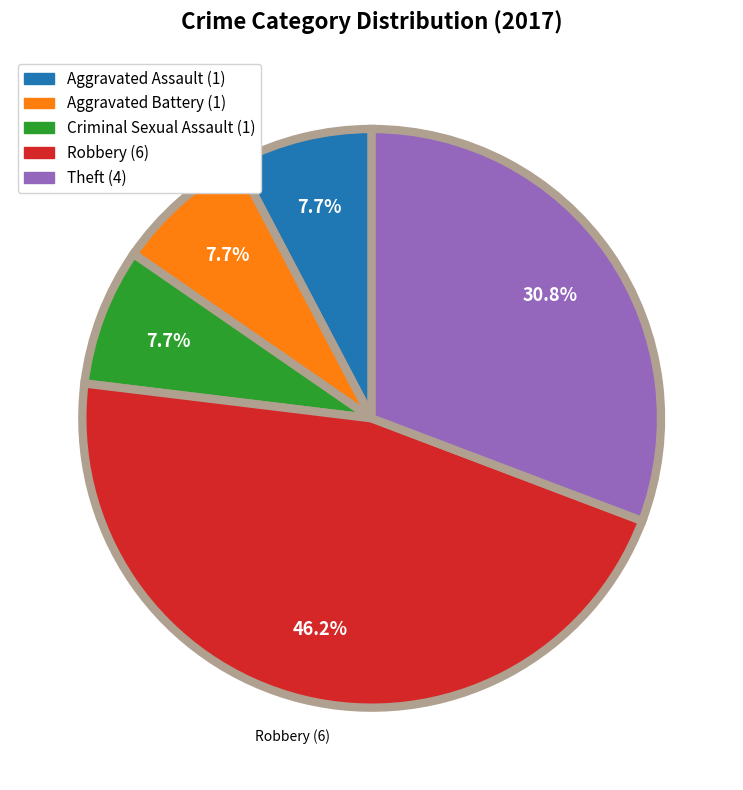

Is there any slice that represents more than half of the pie?

No